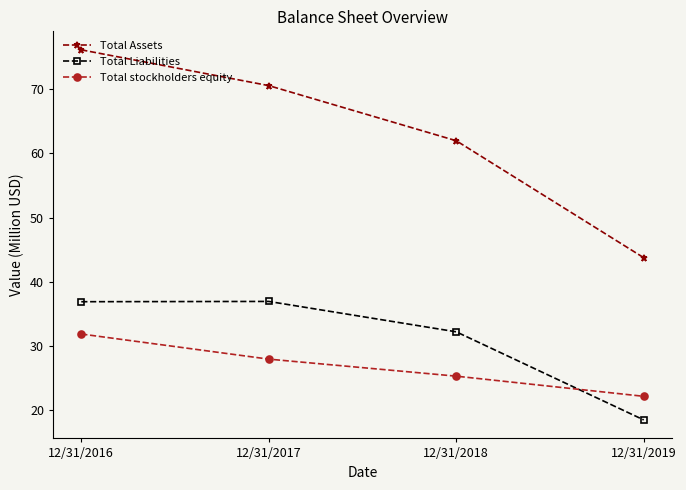

Which series changed the most between 12/31/2018 and 12/31/2019?

Total Assets